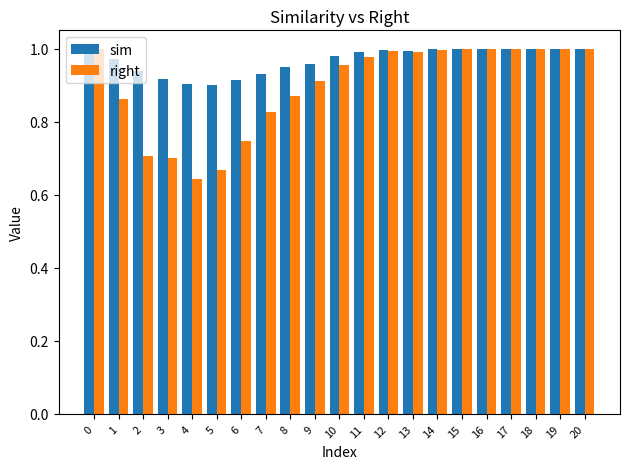

At how many categories does at least one series exceed 0?

21